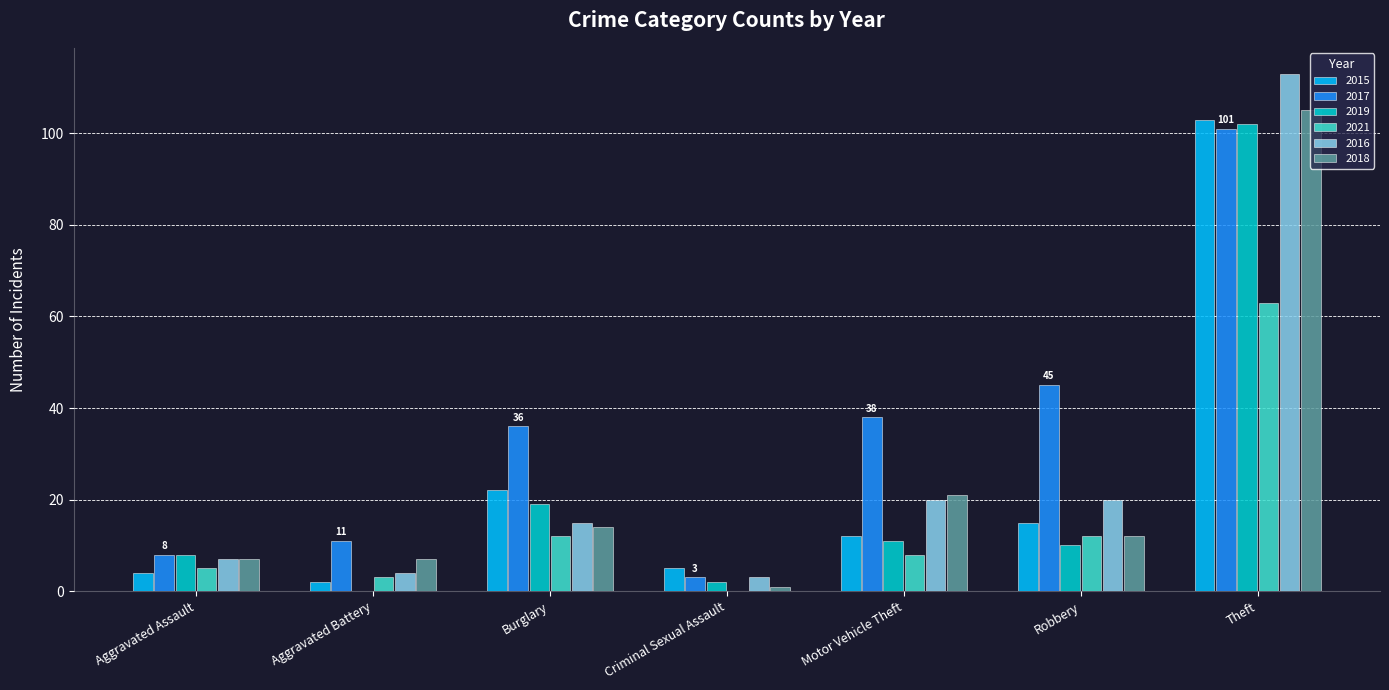

How many groups of bars are there?

7